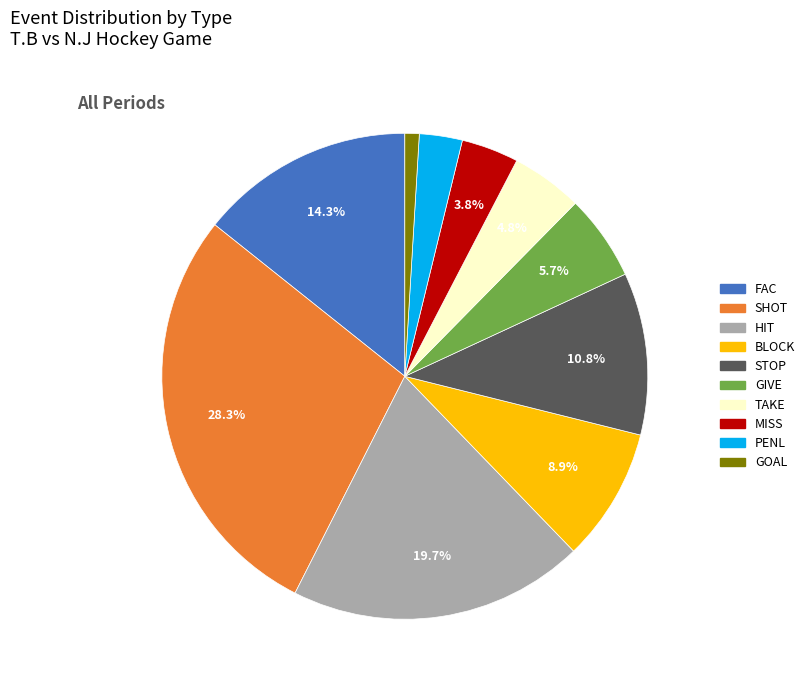

Which category has the smallest portion of the pie?

GOAL